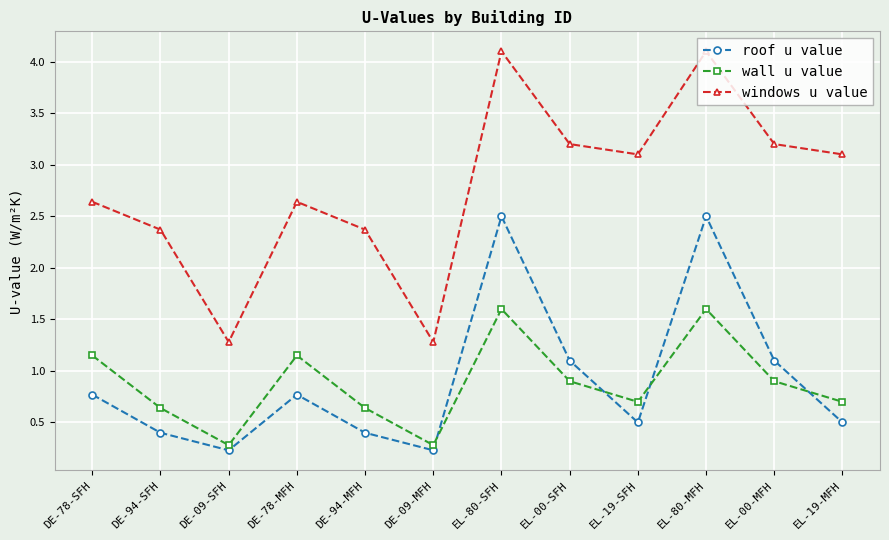

How many lines are shown in the chart?

3